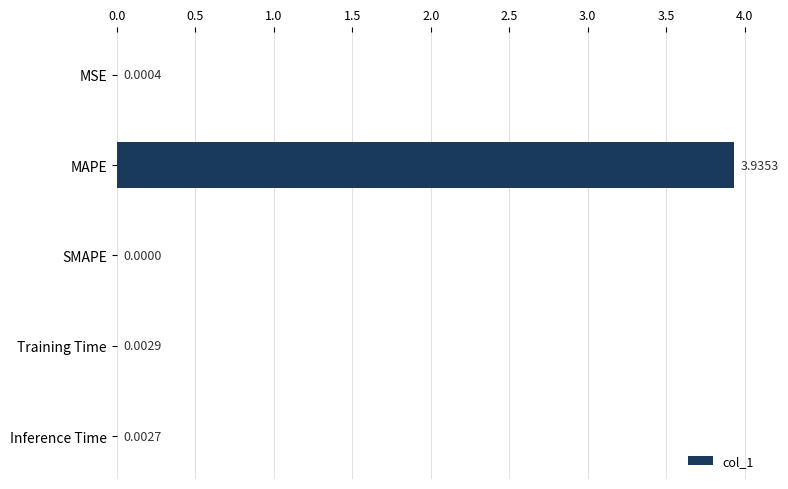

Which has a higher value, MAPE or Training Time?

MAPE